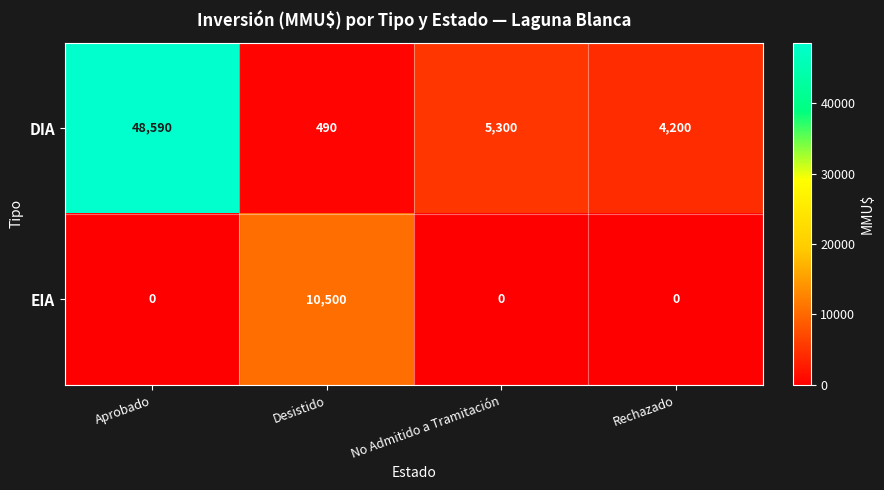

At which label does DIA first exceed 5300?

Aprobado